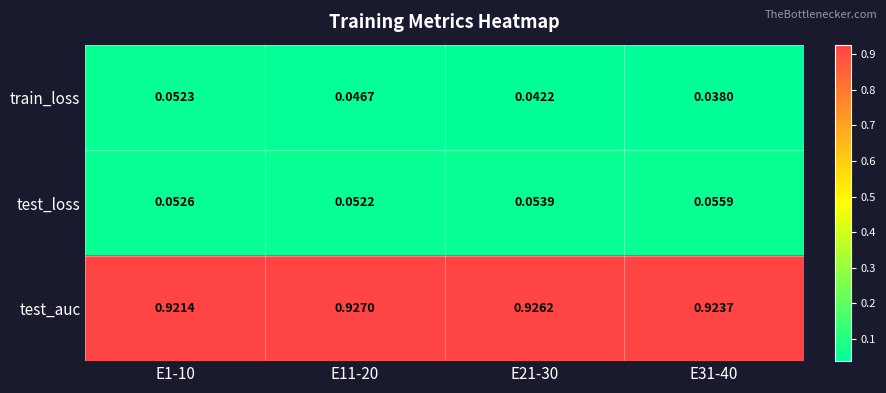

How many distinct data groups are displayed?

3